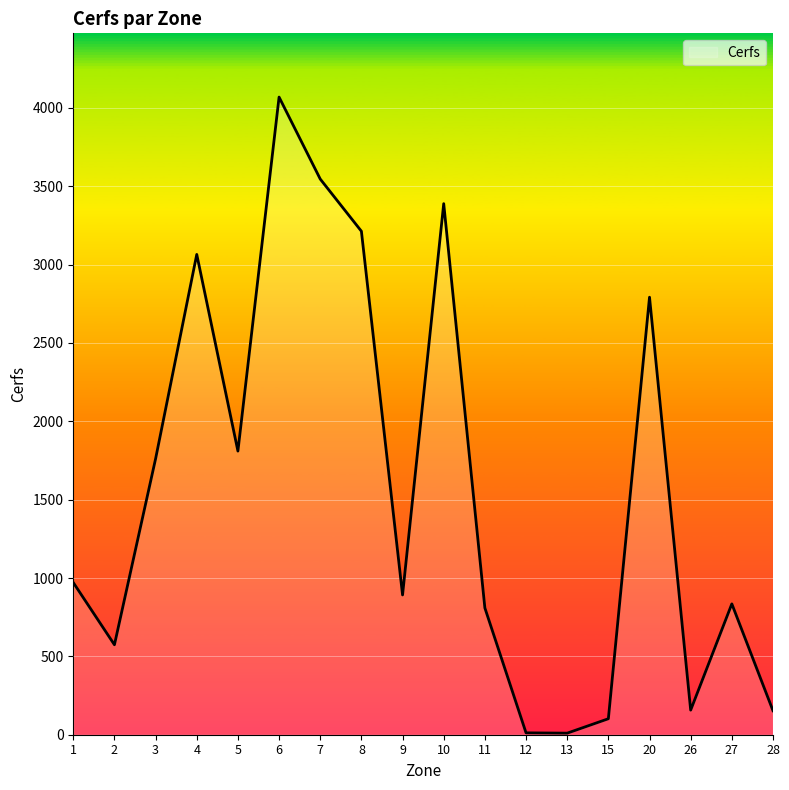

What is the difference between the second highest and minimum values?

3536